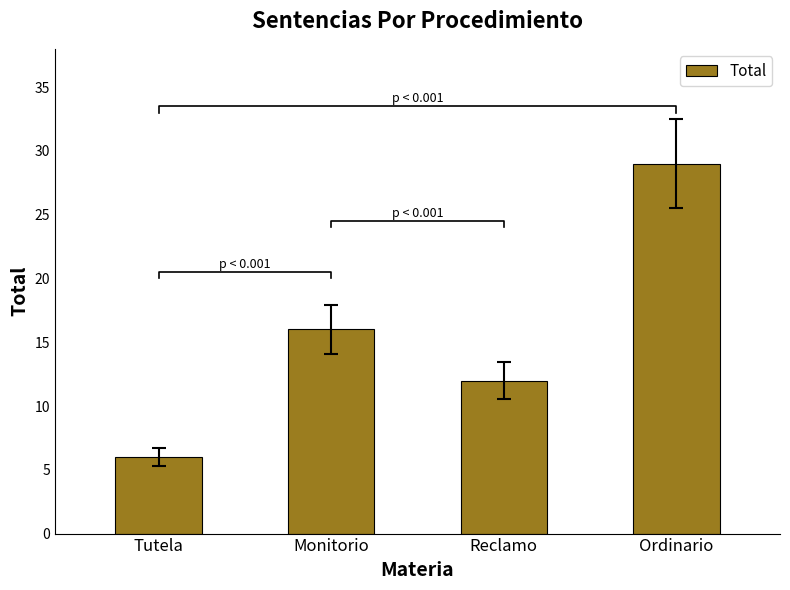

How many bars are there in total?

4